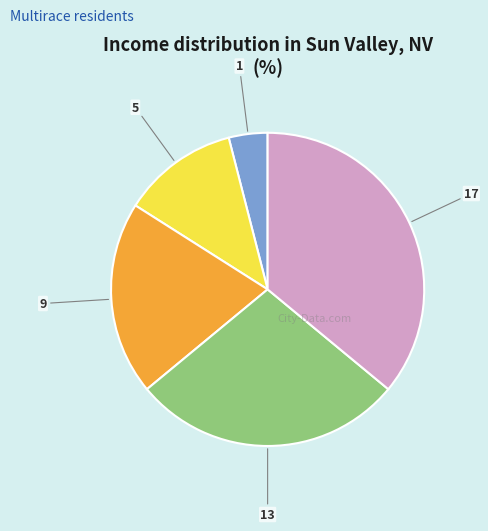

Is there any slice that represents more than half of the pie?

No